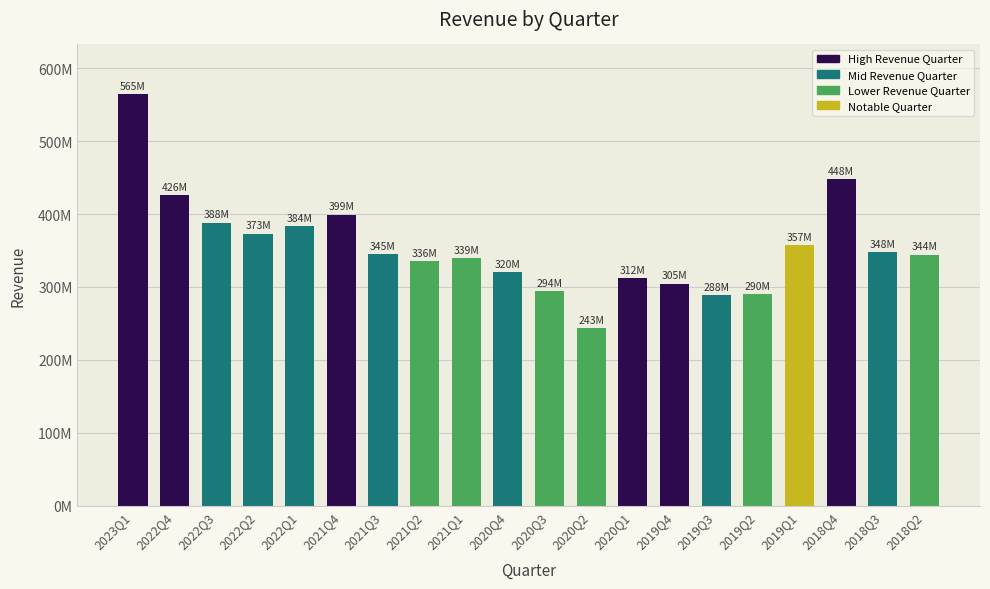

List the labels in order of value, smallest first.

2020Q2, 2019Q3, 2019Q2, 2020Q3, 2019Q4, 2020Q1, 2020Q4, 2021Q2, 2021Q1, 2018Q2, 2021Q3, 2018Q3, 2019Q1, 2022Q2, 2022Q1, 2022Q3, 2021Q4, 2022Q4, 2018Q4, 2023Q1